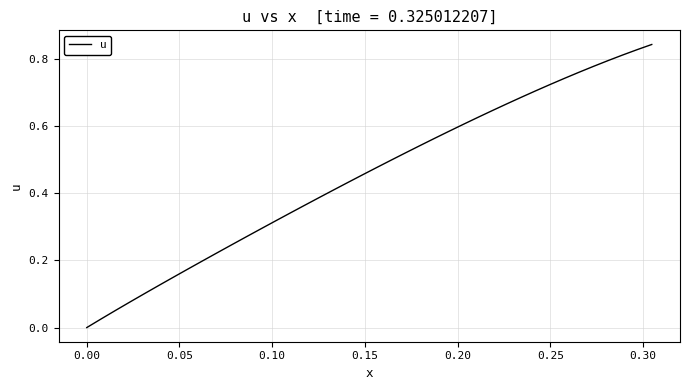

How many lines are shown in the chart?

1